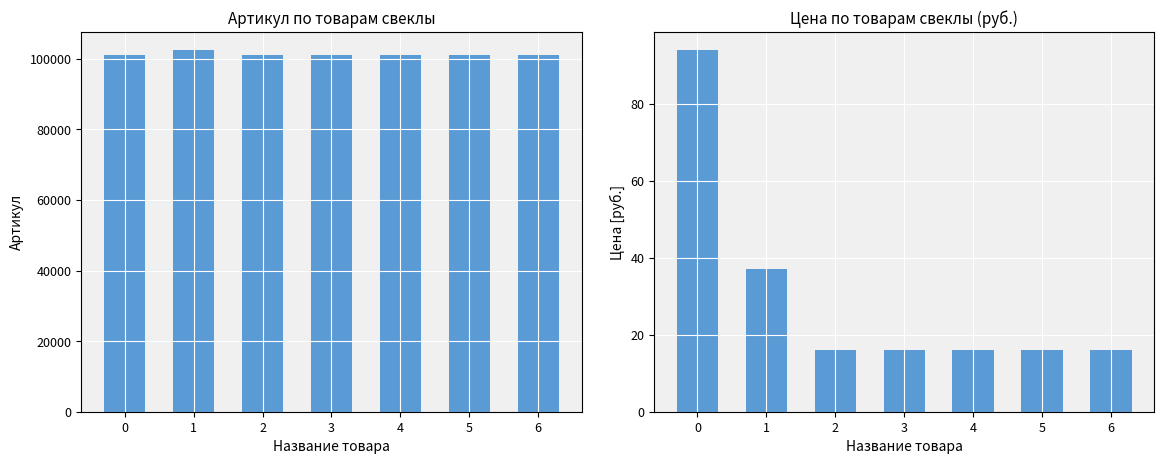

What is the minimum value for Артикул?

101046